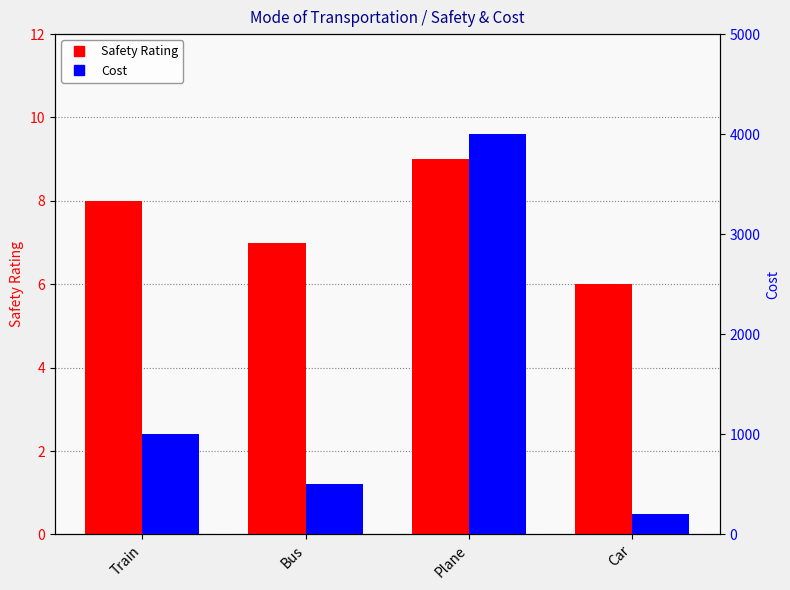

Which has a higher value, Train or Plane?

Plane